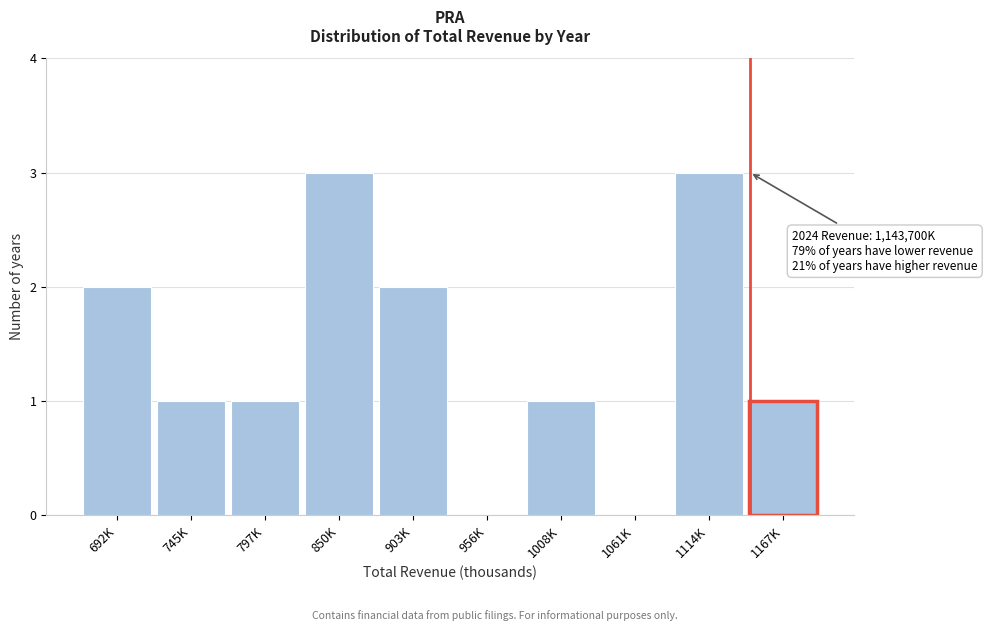

Reading left to right, list all the values displayed in this chart.

692K=2	745K=1	797K=1	850K=3	903K=2	956K=0	1008K=1	1061K=0	1114K=3	1167K=1